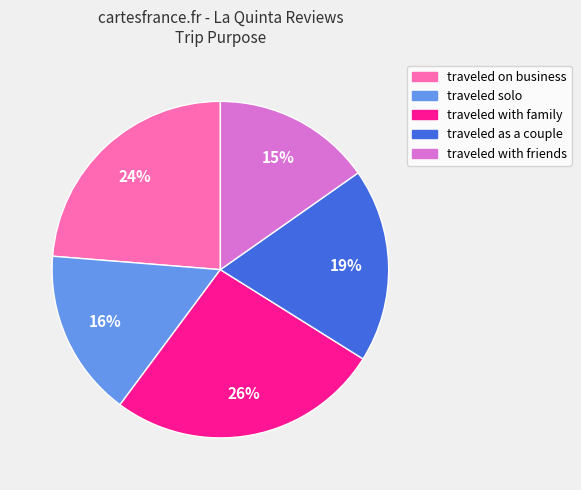

Does traveled solo account for over 50% of the chart?

No